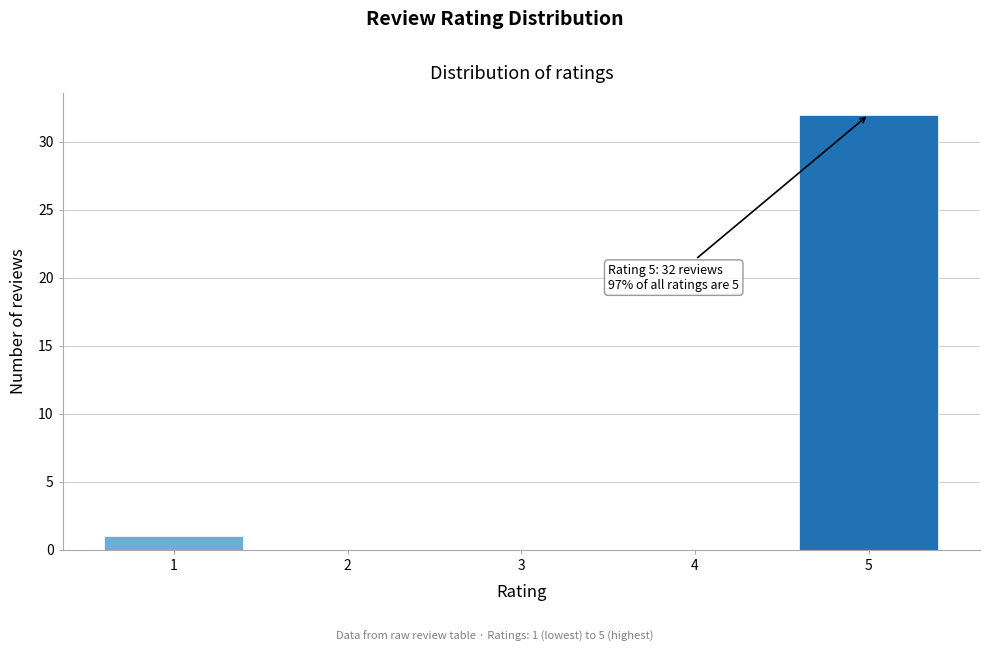

Which range on the x-axis has the tallest bar?

4.5 to 5.5